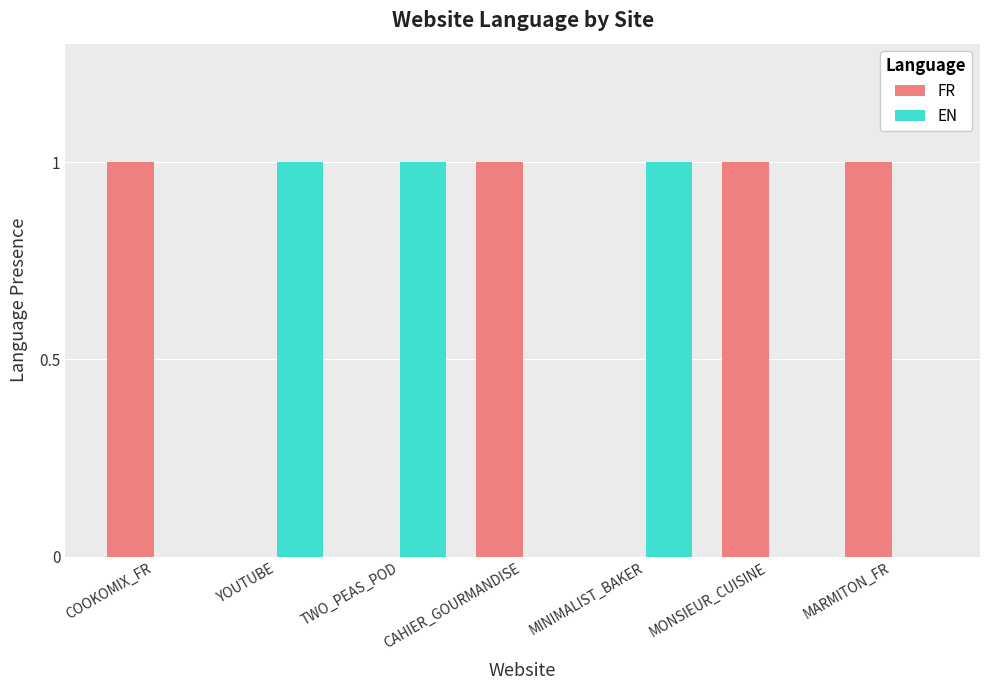

How many groups of bars are there?

7